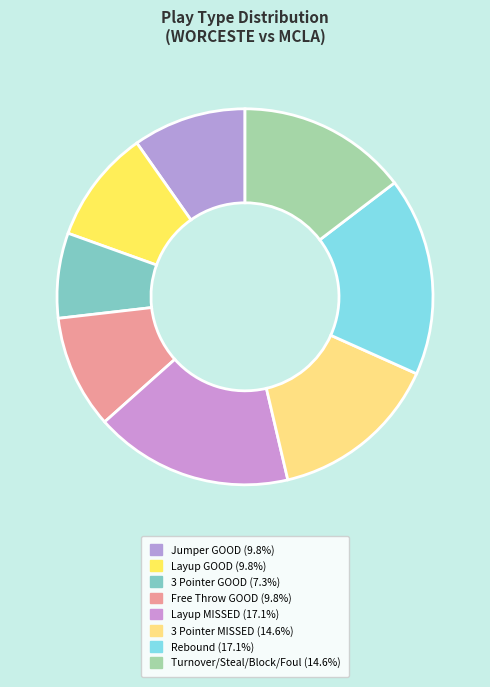

Which category has the biggest portion of the pie?

Rebound